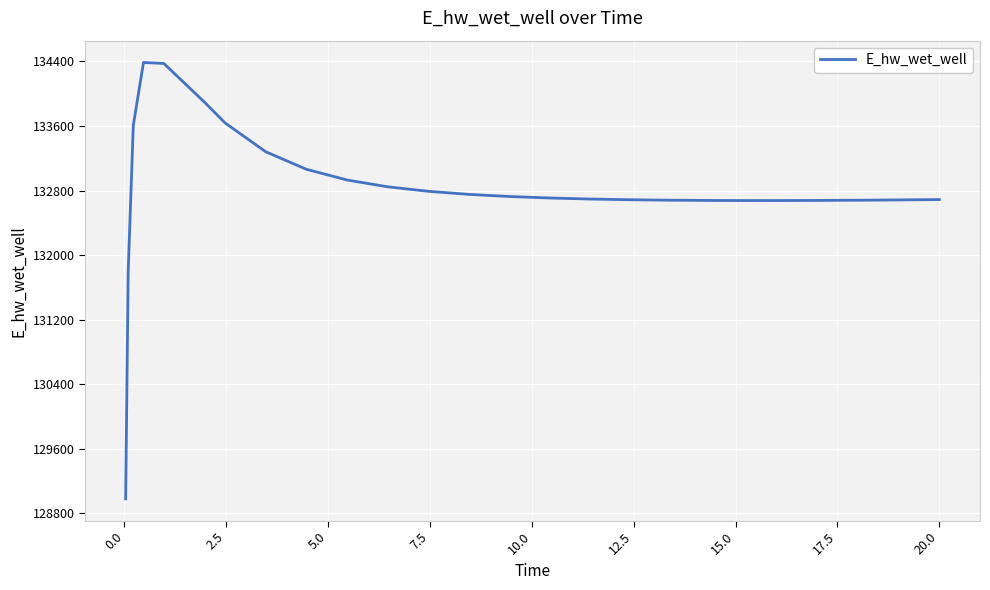

What is the maximum value shown in the chart?

134387.0